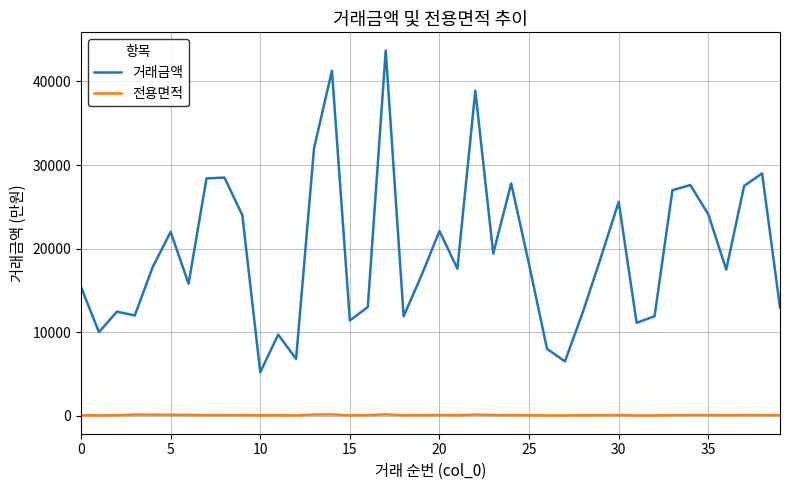

True or false: 거래금액 and 전용면적 intersect in this chart.

False